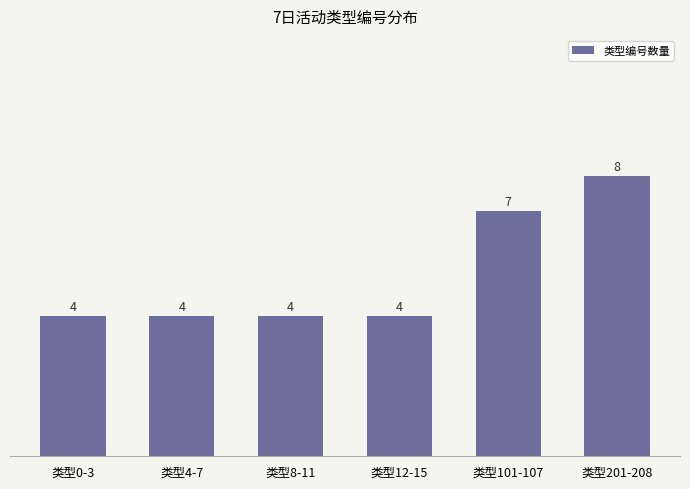

True or false: the data shows 4 at 类型101-107.

False